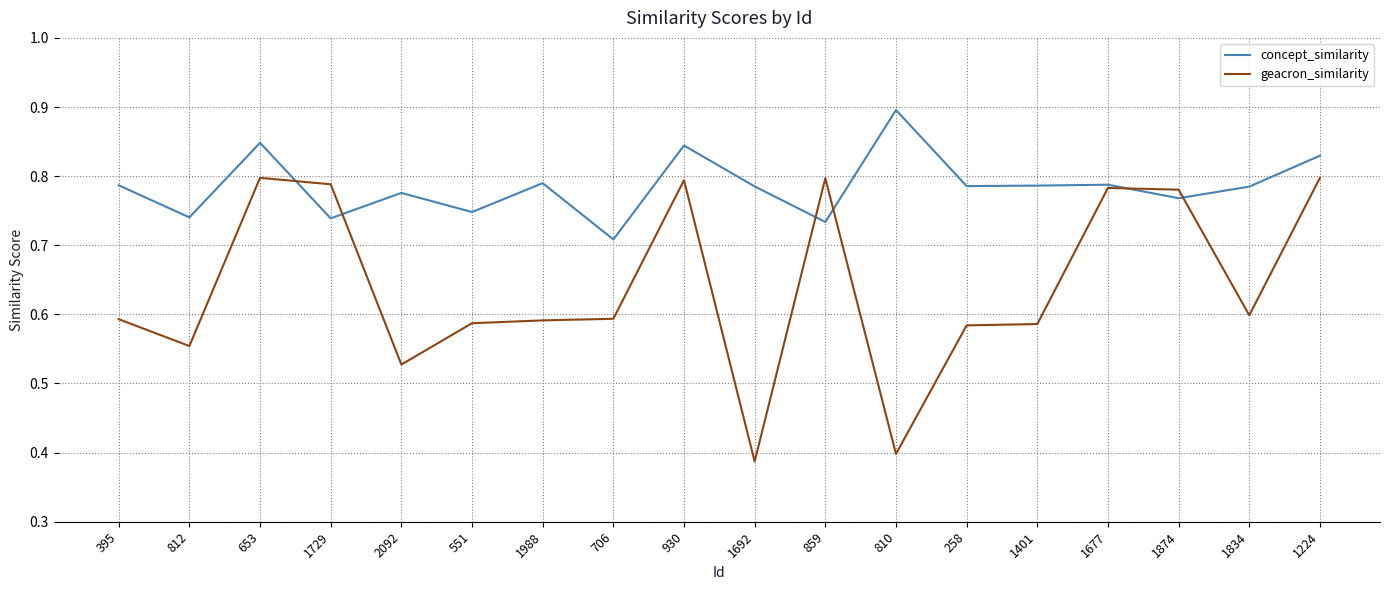

What is the difference between the highest and lowest values at 258?

0.2